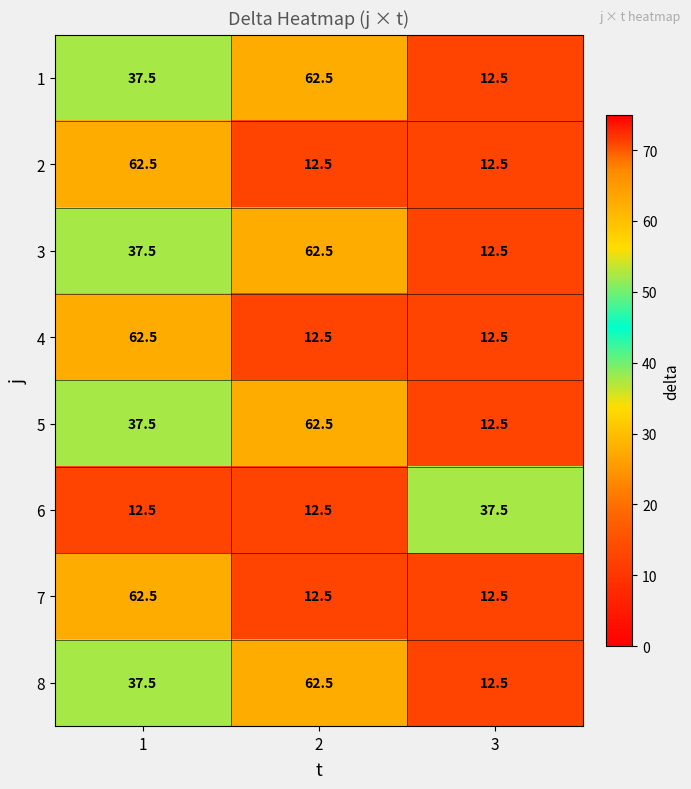

Count the number of data series in this chart.

8